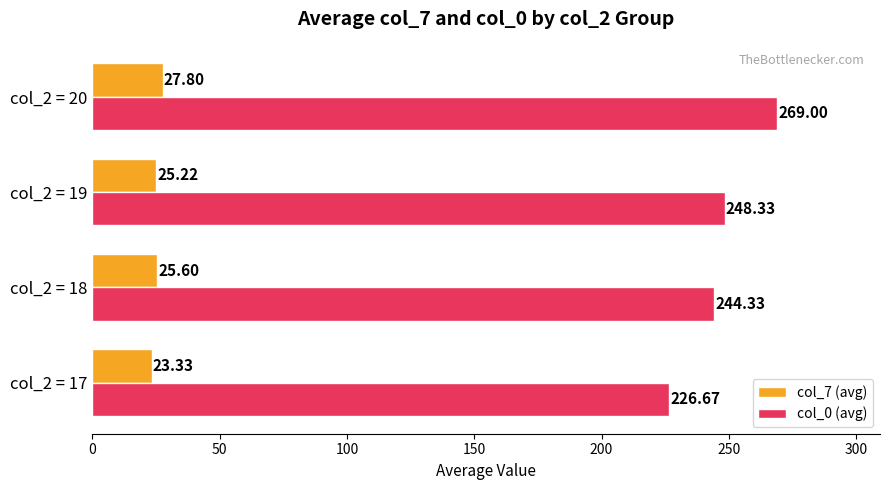

At how many categories does at least one series exceed 205?

4